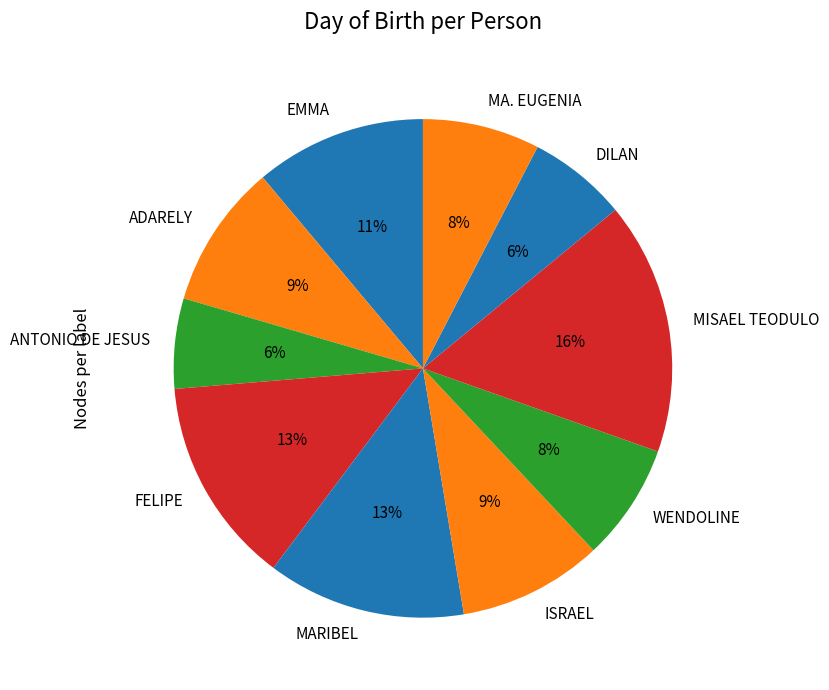

The EMMA slice represents 11% of the pie. True or false?

True